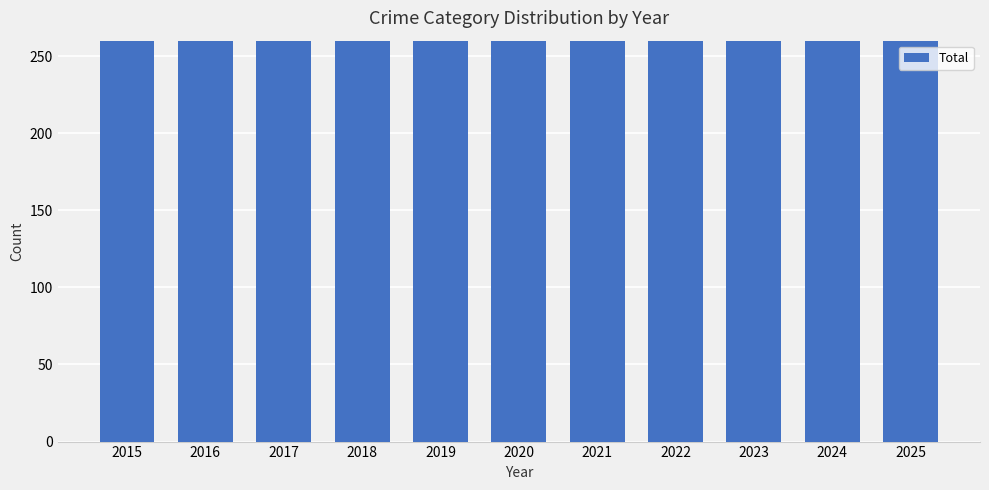

What is the greatest value displayed?

602